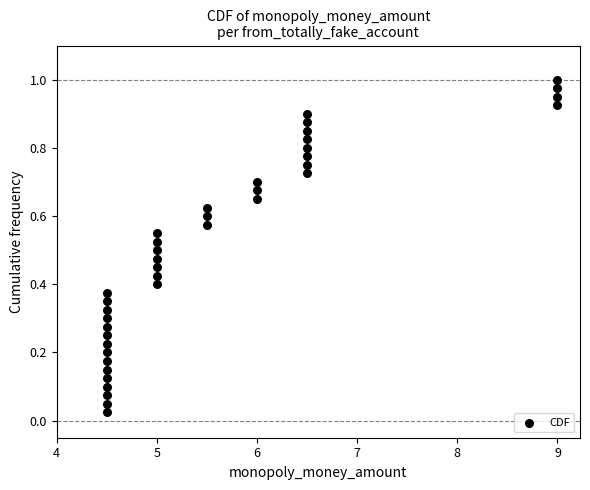

What is the range of X values (max minus min)?

4.5